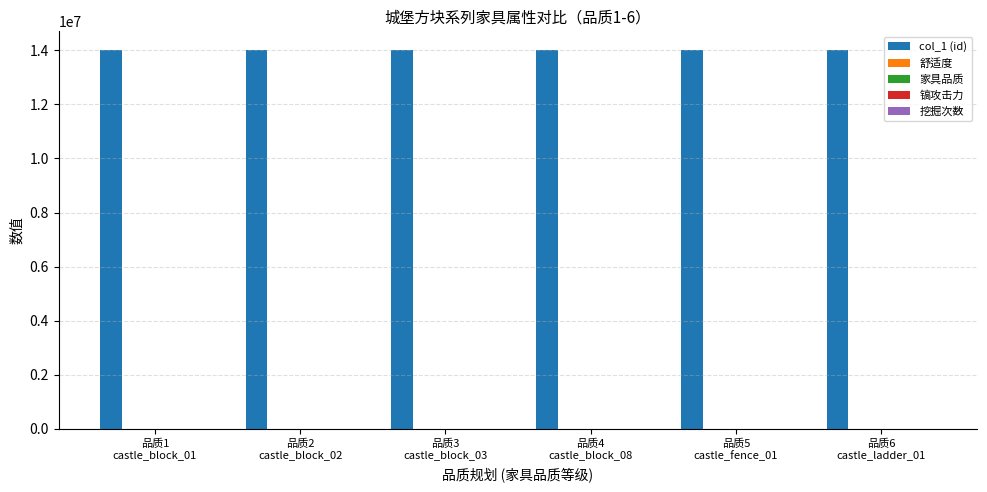

What is the maximum value shown in the chart?

14002070